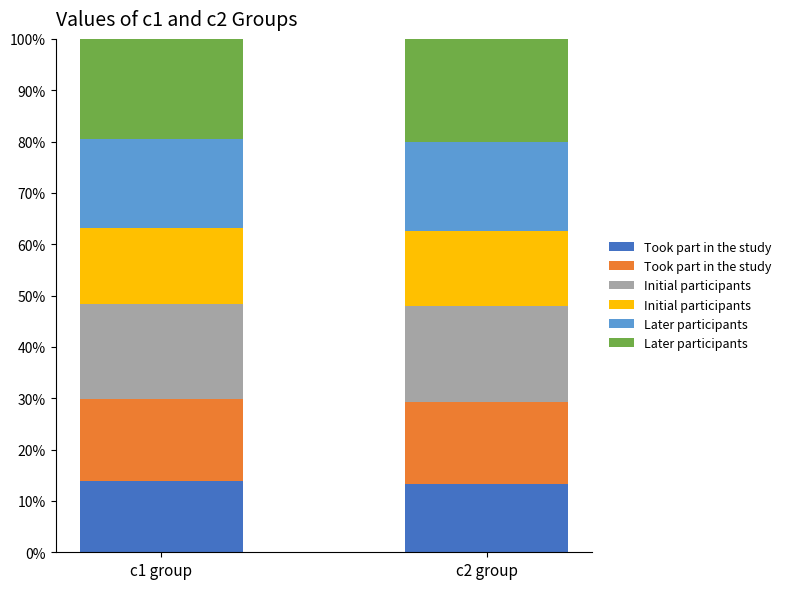

Reading left to right, what are the values for Took part in the study?

c1 group=13.8	c2 group=13.3